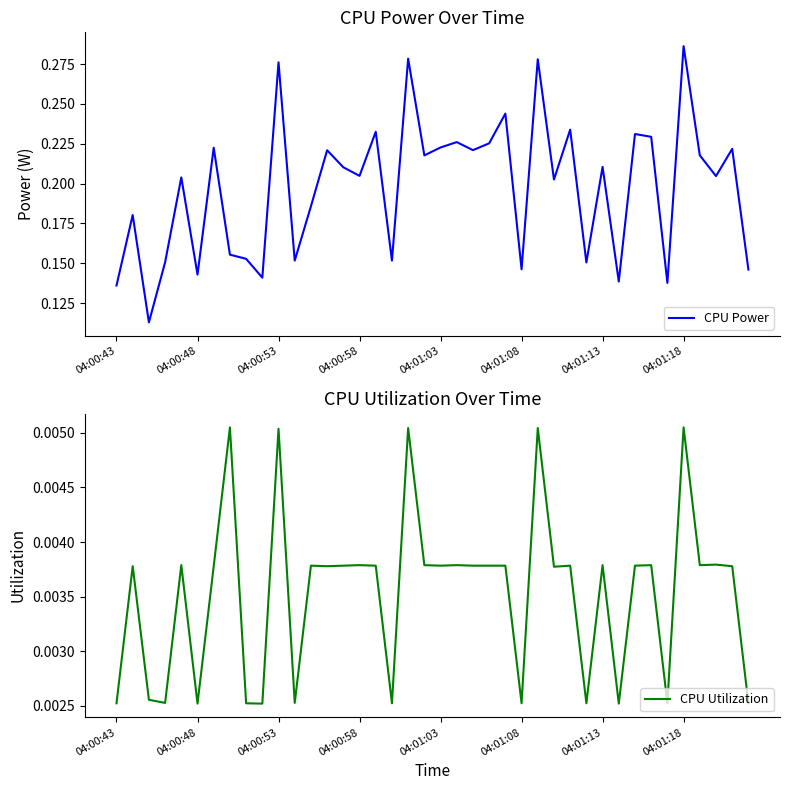

Which category has the highest value in the CPU Power series?

04:01:18